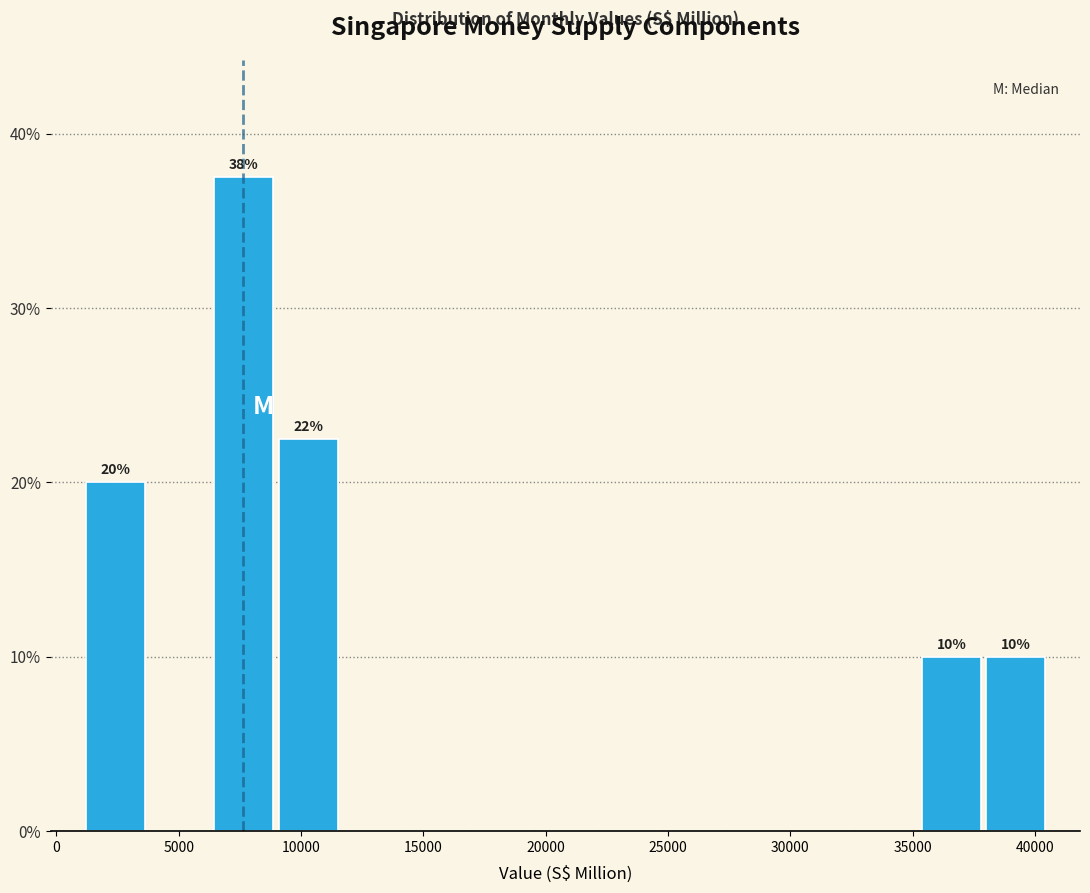

Which range on the x-axis has the tallest bar?

6500 to 9000